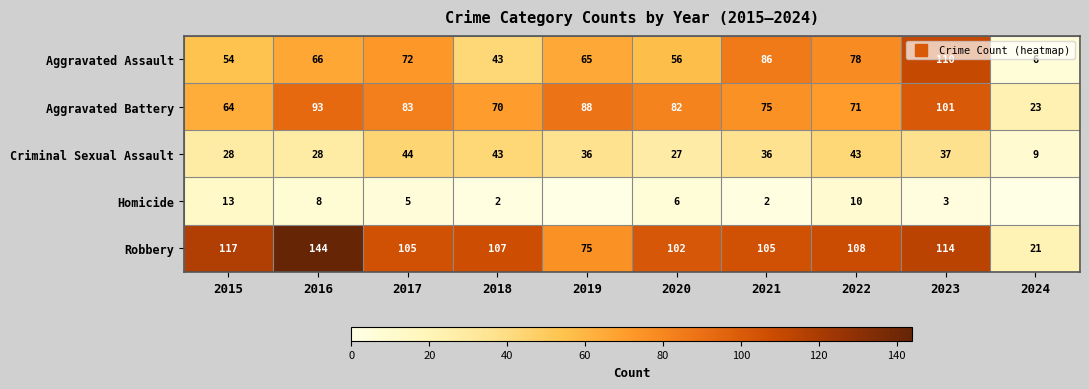

Which label corresponds to the largest value in the chart?

2016